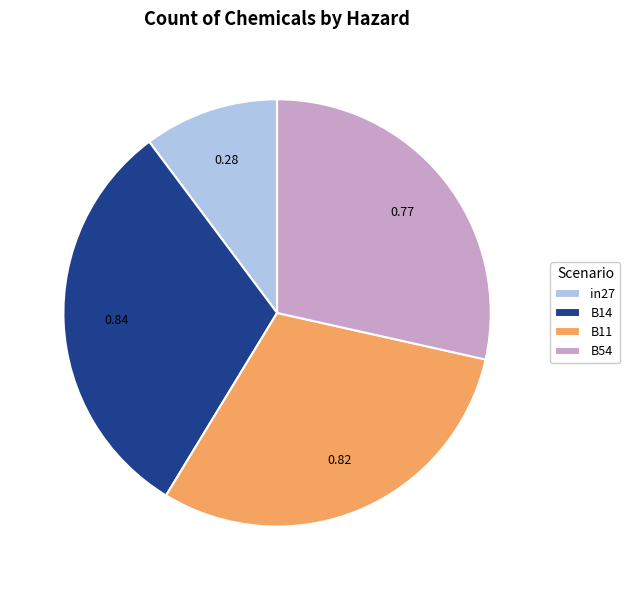

Does B11 represent more than half of the total?

No